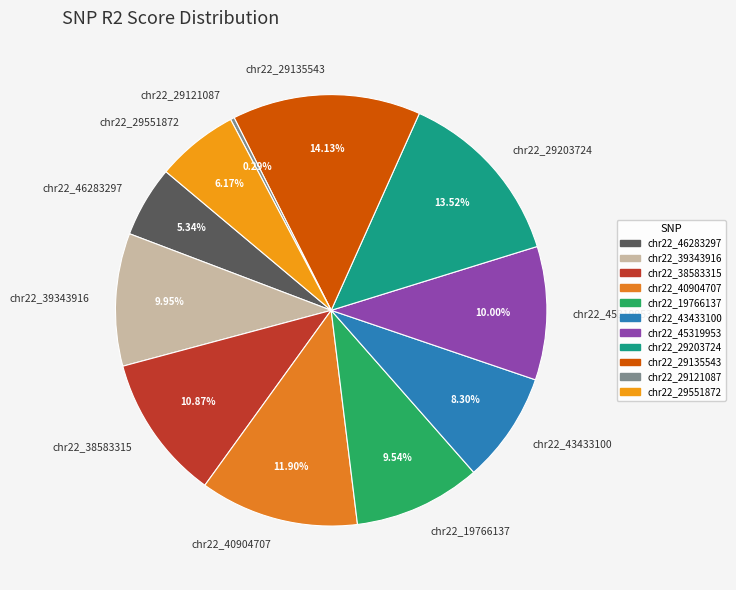

Is the sum of chr22_45319953 and chr22_46283297 greater than half?

No